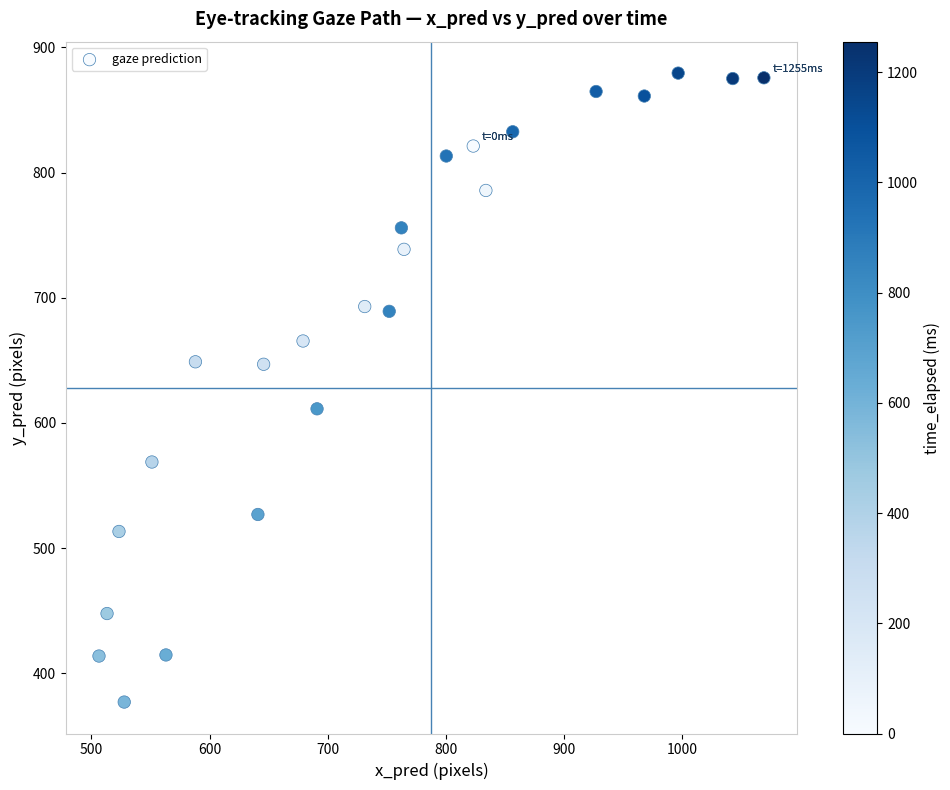

What is the range of X values (max minus min)?

562.8